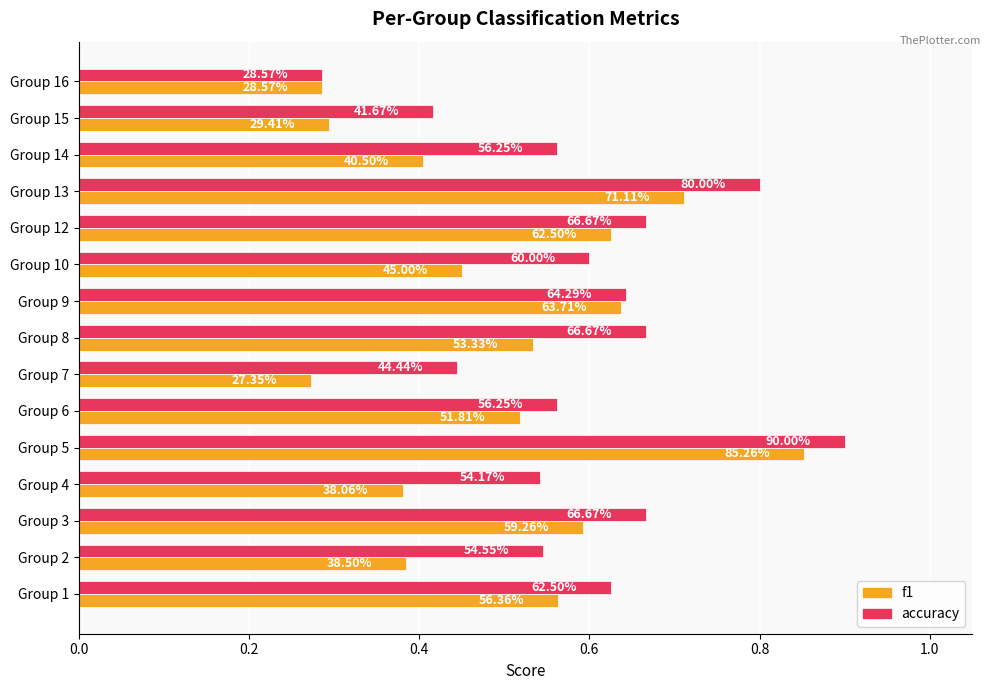

What is the difference between the second highest and second lowest values in the accuracy series?

0.4